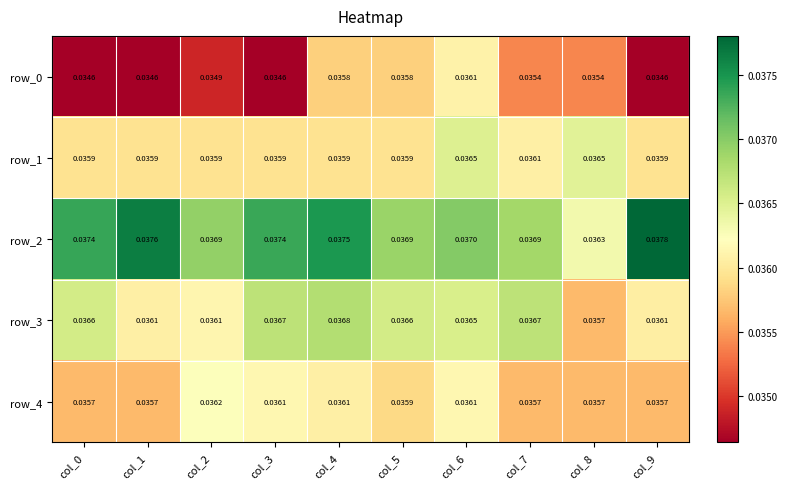

At which label does row_2 reach its peak?

col_9